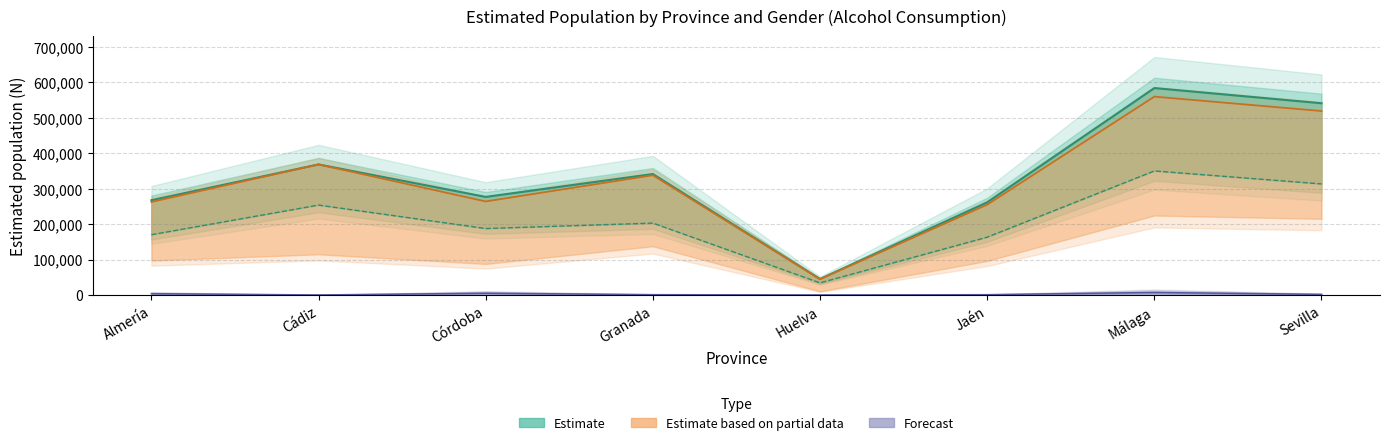

List the labels in order of N_riesgo_hombre value, smallest first.

Cádiz, Huelva, Jaén, Granada, Sevilla, Almería, Córdoba, Málaga